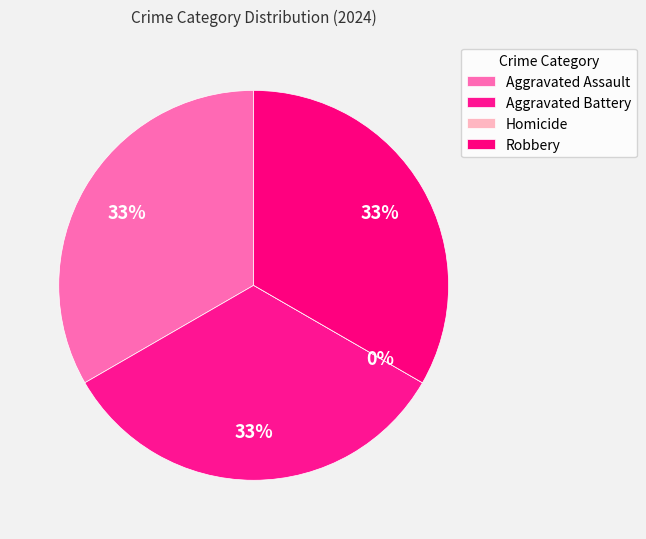

To the nearest percent, what is the combined percentage of Aggravated Battery and Homicide?

33%